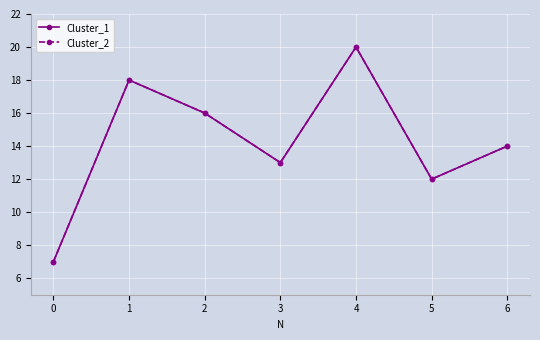

Does the chart have visible grid lines?

Yes